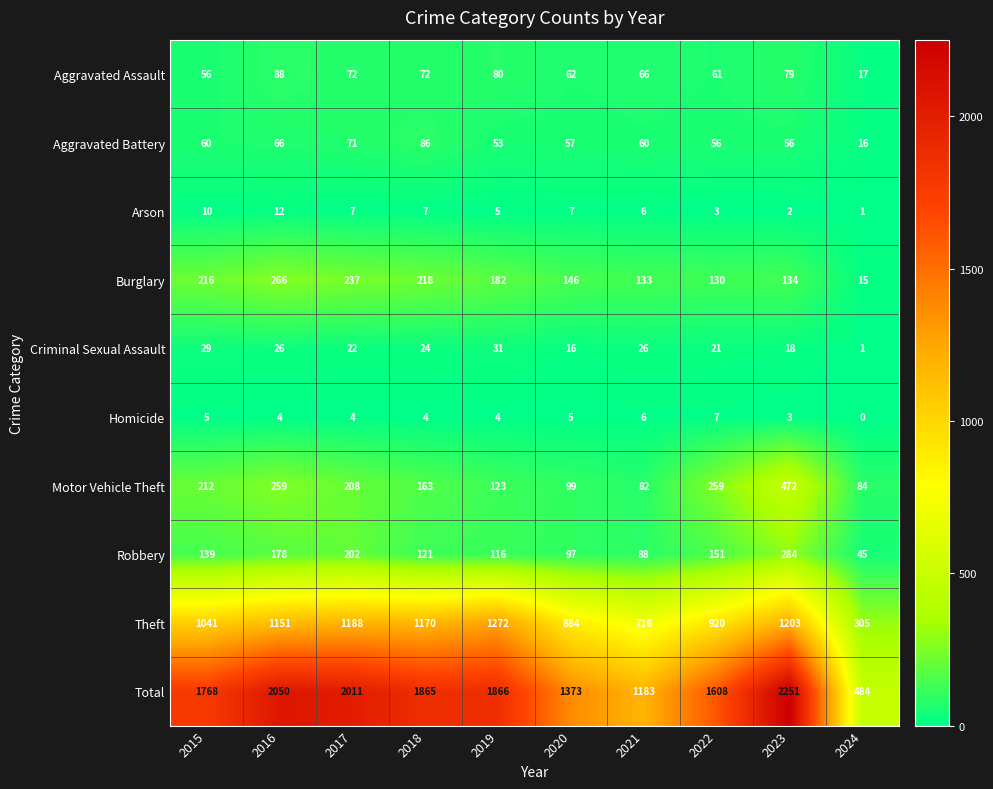

At which label does Burglary first exceed 182?

2015